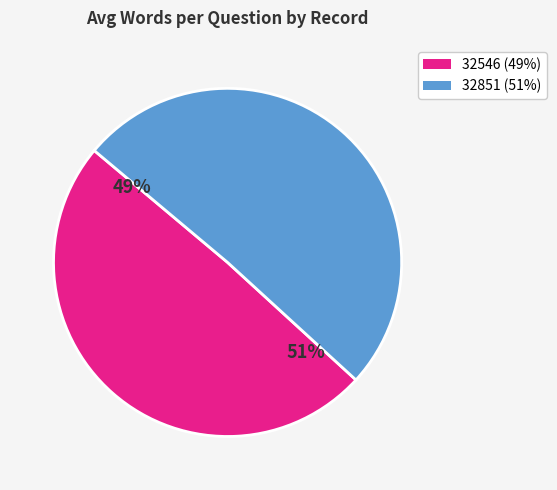

How many slices are in this pie chart?

2